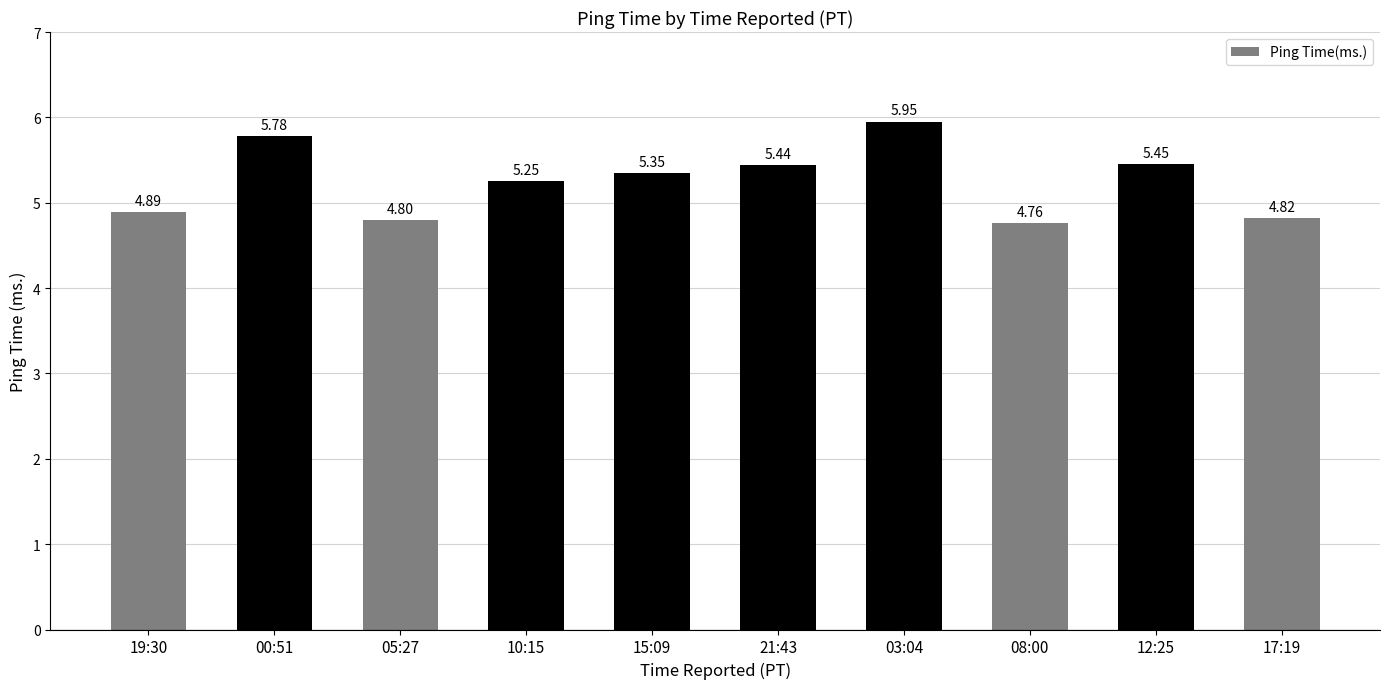

What is the label of the 4th bar from the right?

03:04